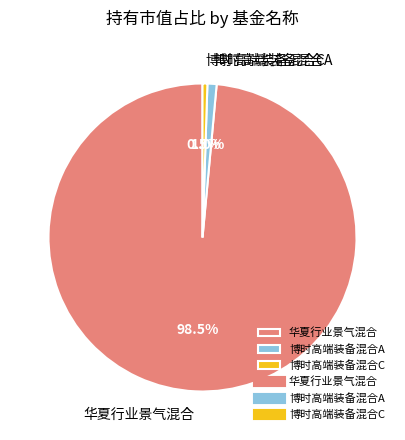

Is the sum of 博时高端装备混合A and 华夏行业景气混合 greater than half?

Yes